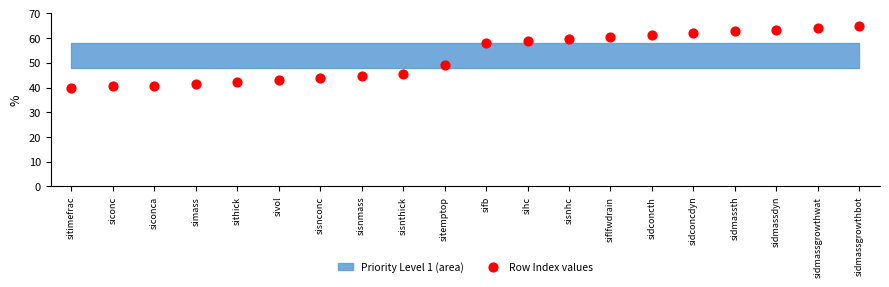

What Y value in the scatter plot is closest to 52?

49.1